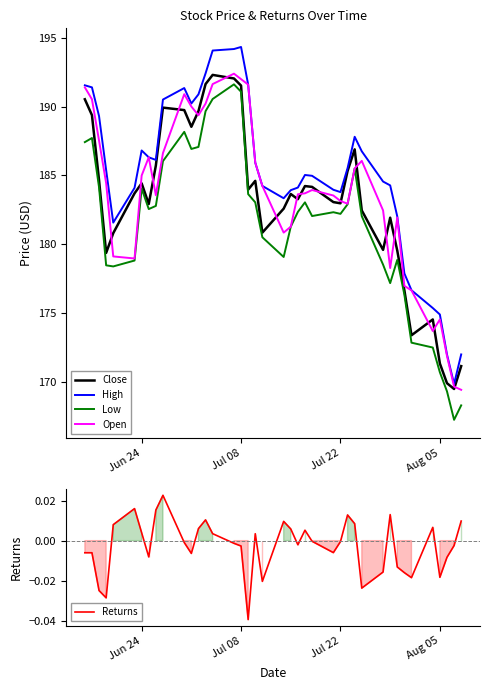

What is the highest value of the High series?

194.3